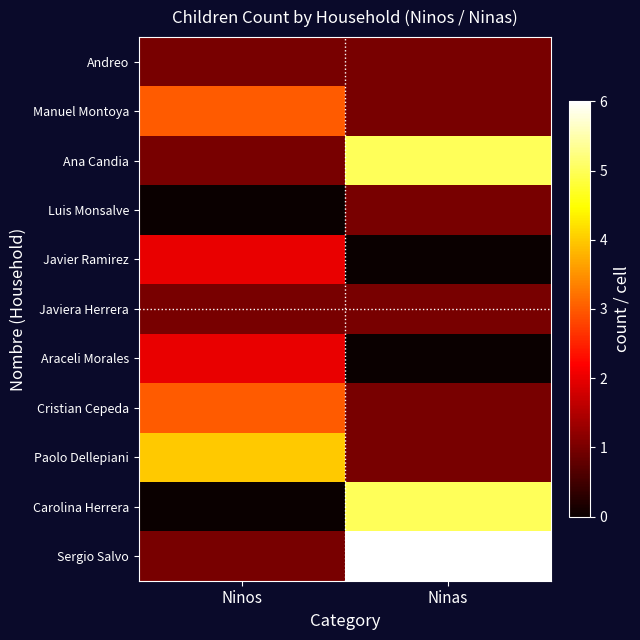

Reading left to right, transcribe all the data shown in this chart.

Andreo: Ninos=1	Ninas=1
Manuel Montoya: Ninos=3	Ninas=1
Ana Candia: Ninos=1	Ninas=5
Luis Monsalve: Ninos=0	Ninas=1
Javier Ramirez: Ninos=2	Ninas=0
Javiera Herrera: Ninos=1	Ninas=1
Araceli Morales: Ninos=2	Ninas=0
Cristian Cepeda: Ninos=3	Ninas=1
Paolo Dellepiani: Ninos=4	Ninas=1
Carolina Herrera: Ninos=0	Ninas=5
Sergio Salvo: Ninos=1	Ninas=6